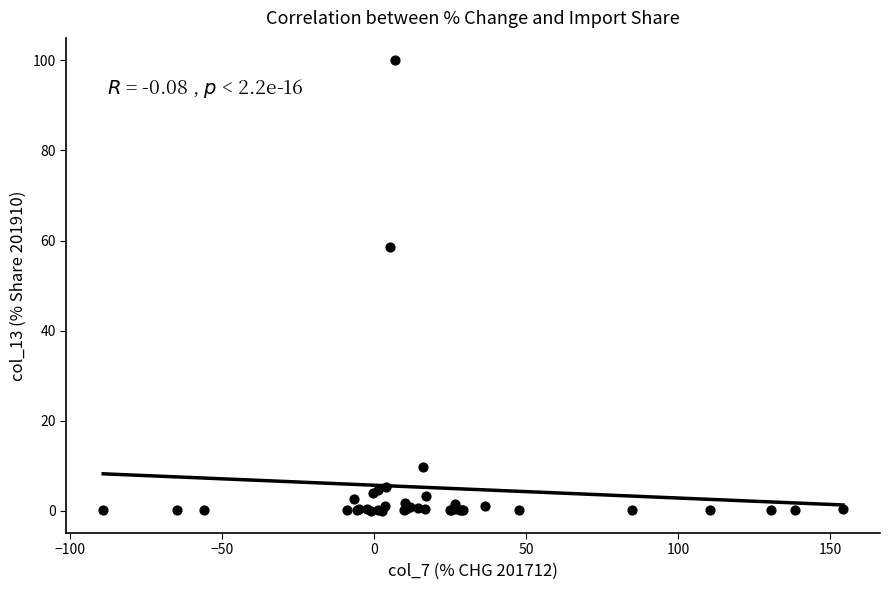

What Y value in the scatter plot is closest to 50?

58.5